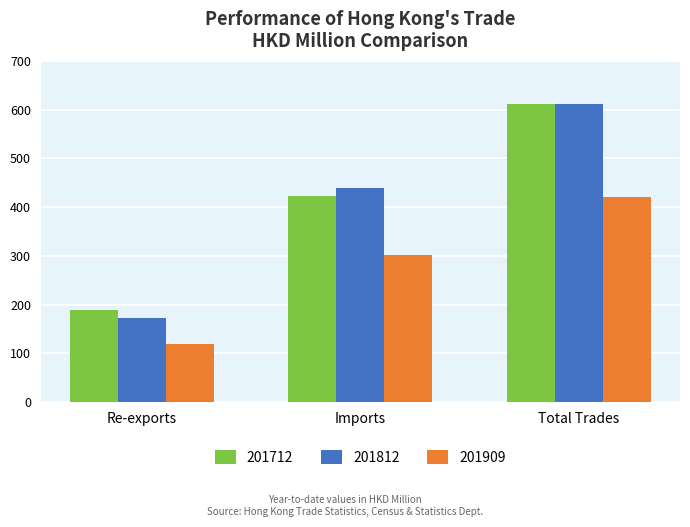

Which label corresponds to the largest value in the chart?

Total Trades